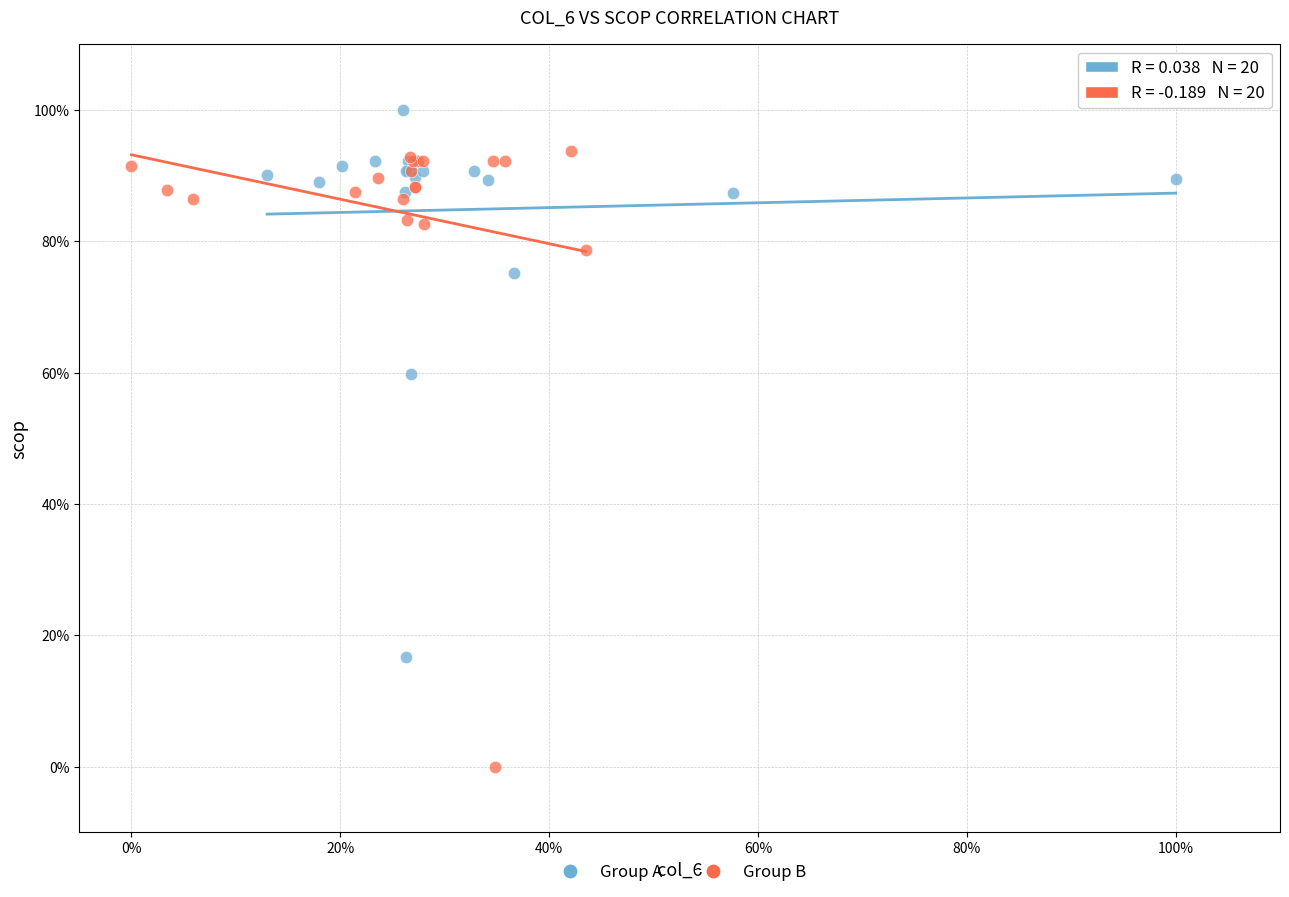

What are all the series names shown in the legend?

Group A, Group B